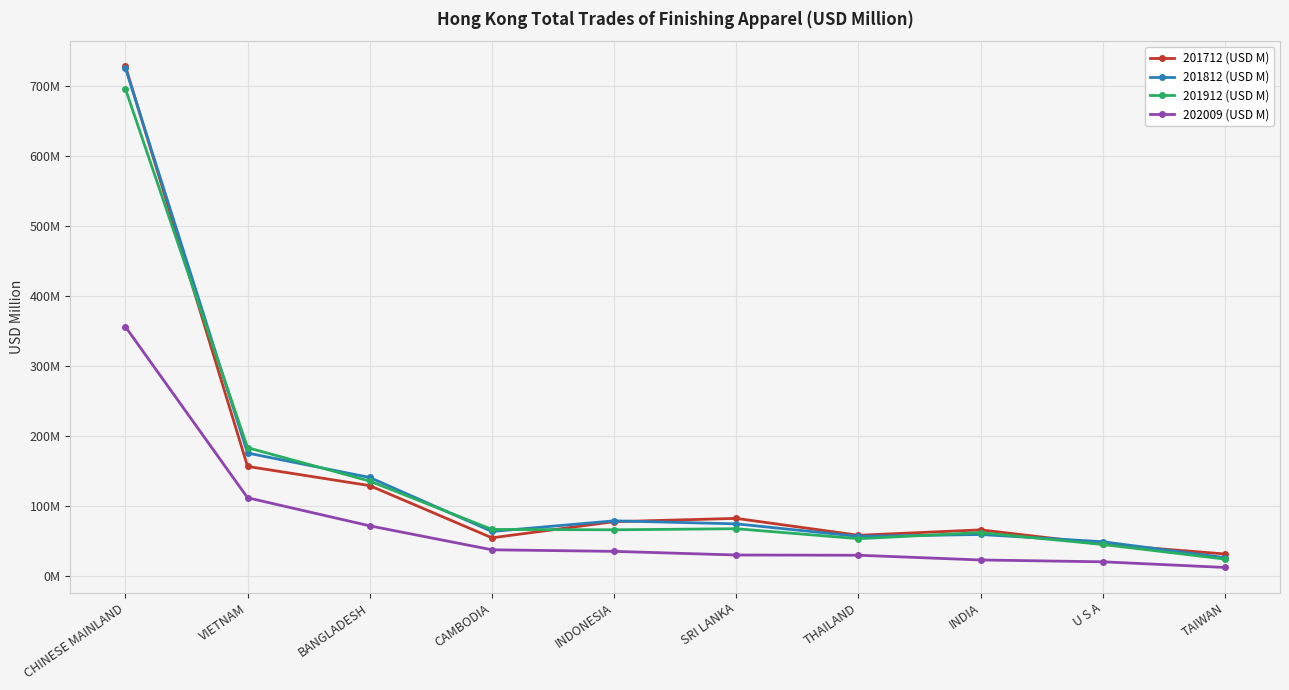

At which label does 202009 (USD M) first exceed 35?

CHINESE MAINLAND